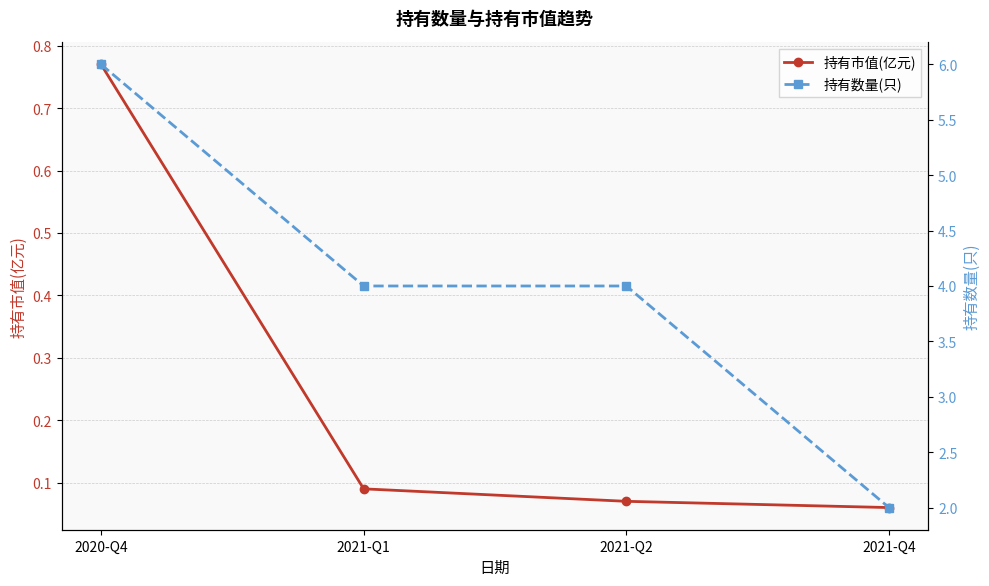

What is the maximum value shown in the chart?

6.0